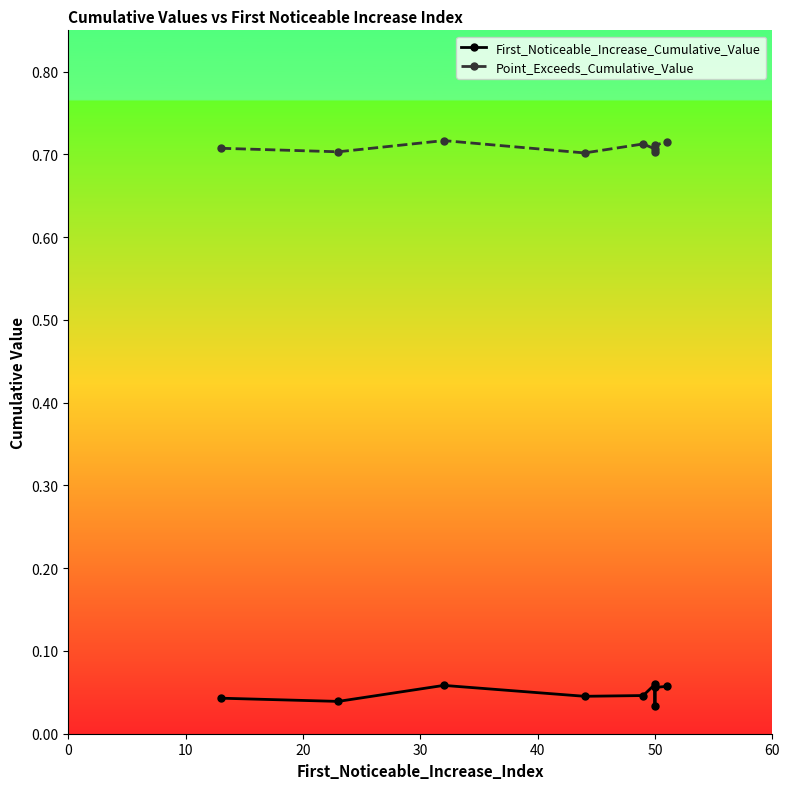

Rank the series at 50 from highest to lowest value.

Point_Exceeds_Cumulative_Value, First_Noticeable_Increase_Cumulative_Value